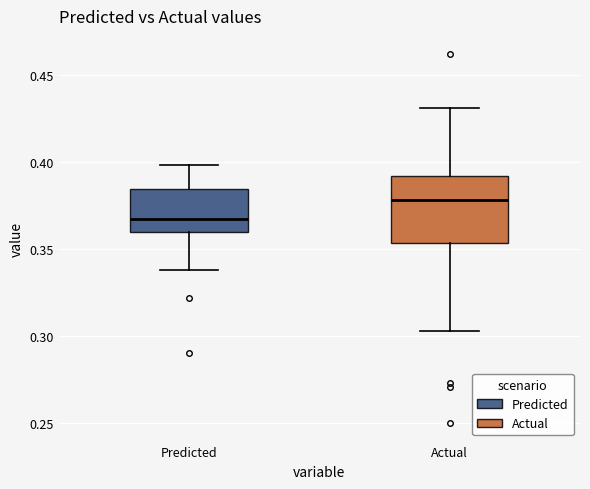

Where does the median line of the box for Predicted sit on the y-axis? The values are not printed on the chart, so give them approximately, as read against the axis.

0.365